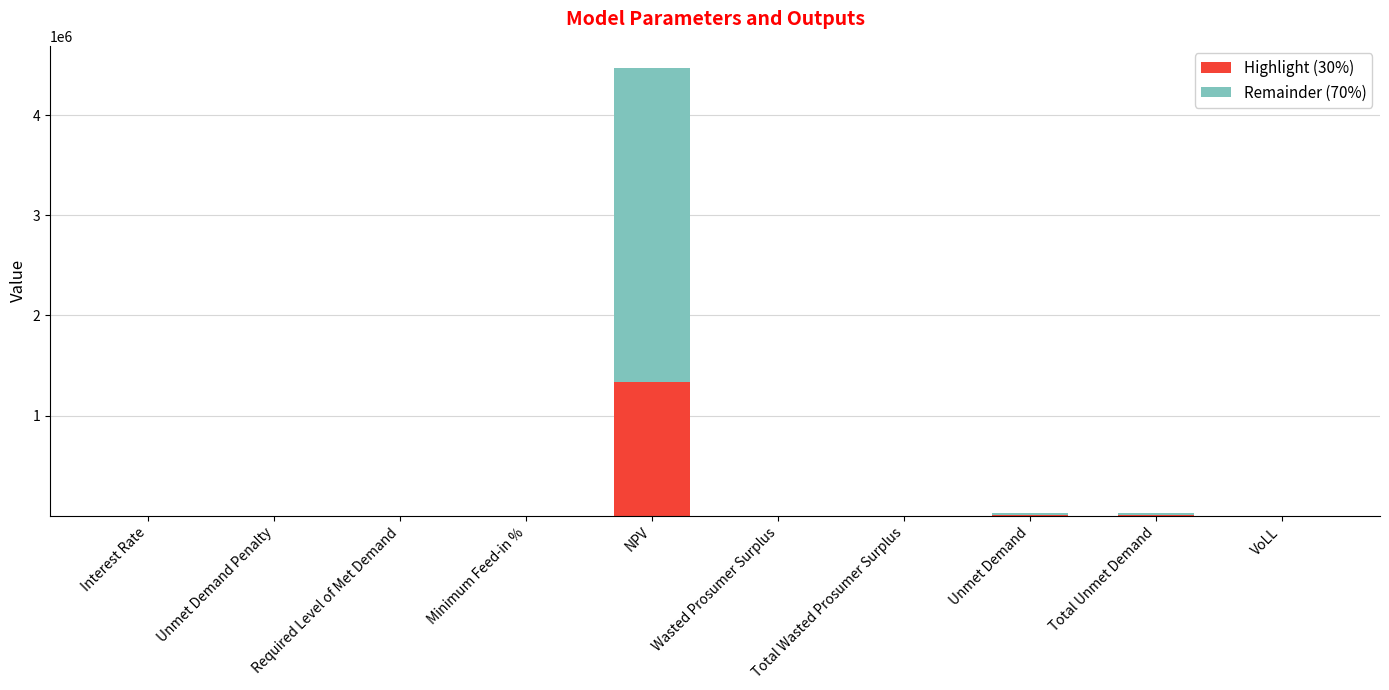

At which category is the sum across all series the highest?

NPV